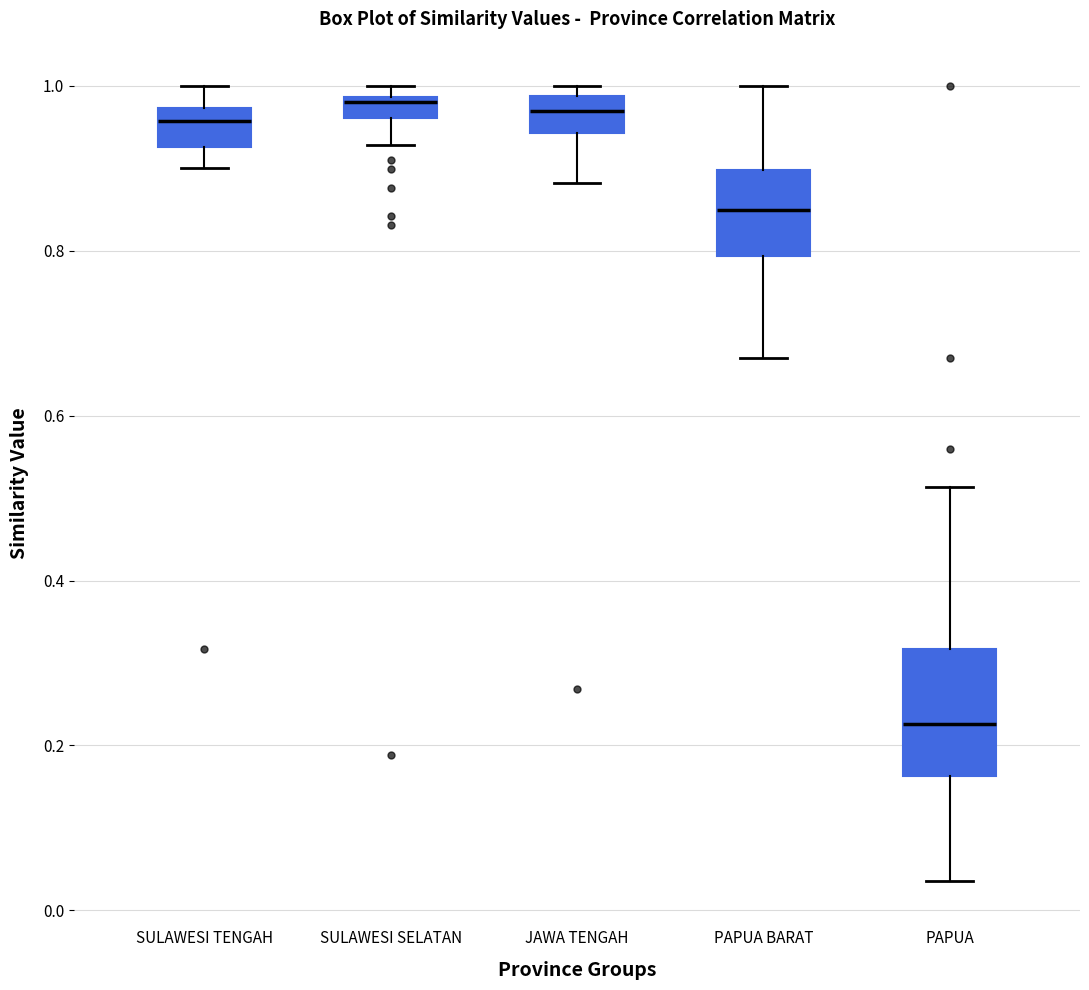

Which box is the tallest, from its lower edge to its upper edge?

PAPUA